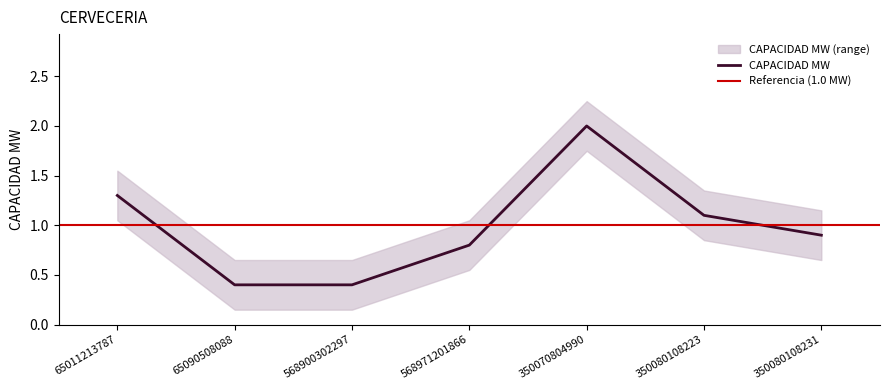

Reading right to left, transcribe all the data shown in this chart.

350080108231=0.9	350080108223=1.1	350070804990=2.0	568971201866=0.8	568900302297=0.4	65090508088=0.4	65011213787=1.3